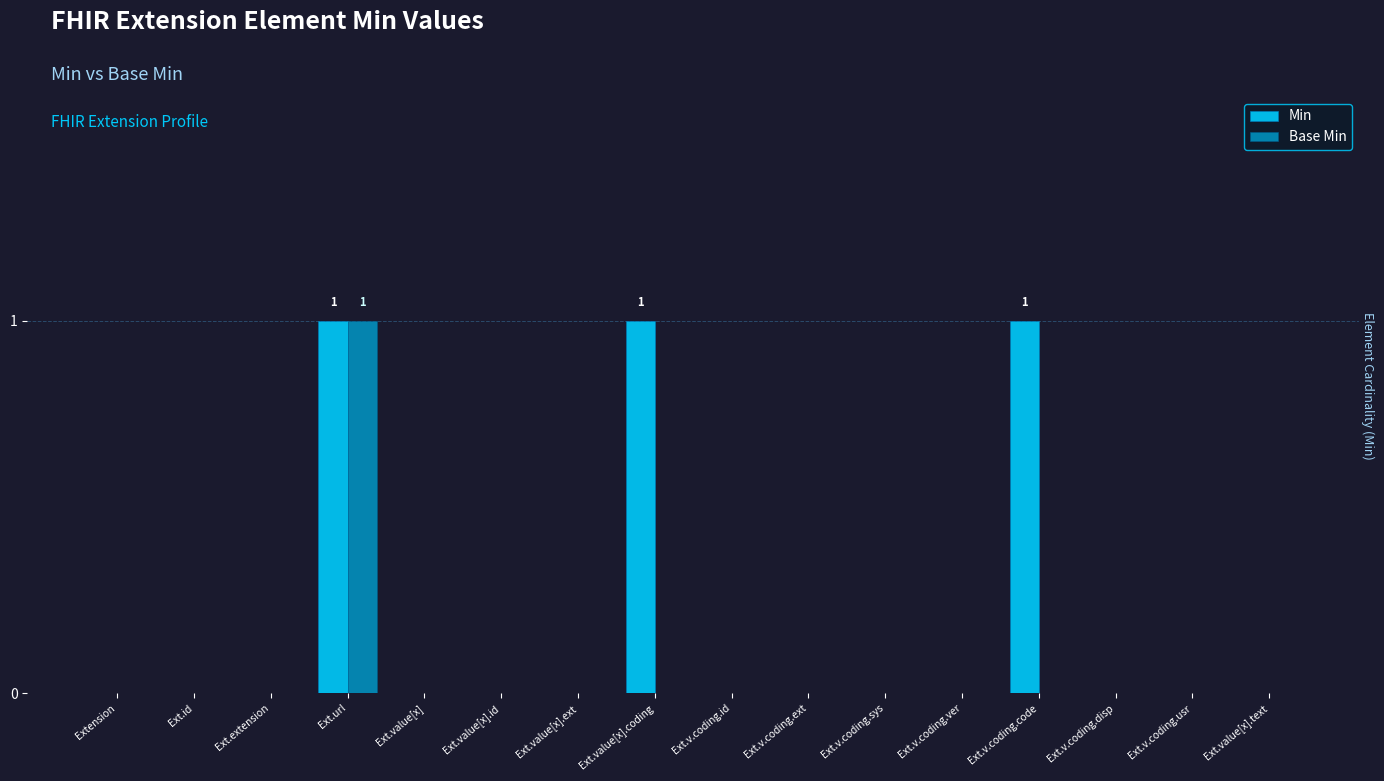

At which category is the sum across all series the highest?

Ext.url